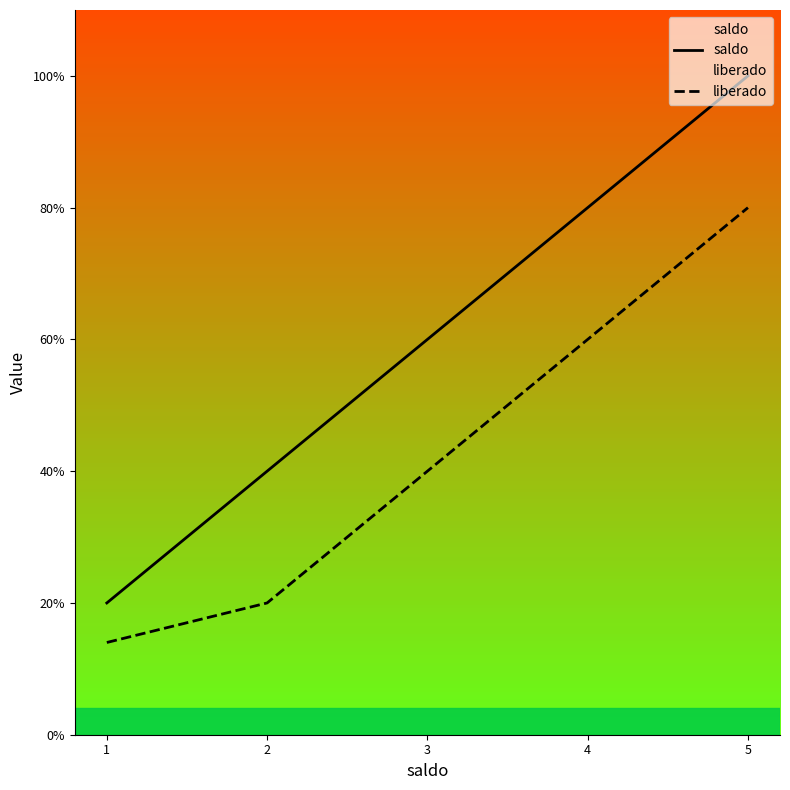

At which label is saldo closest to 3000?

3